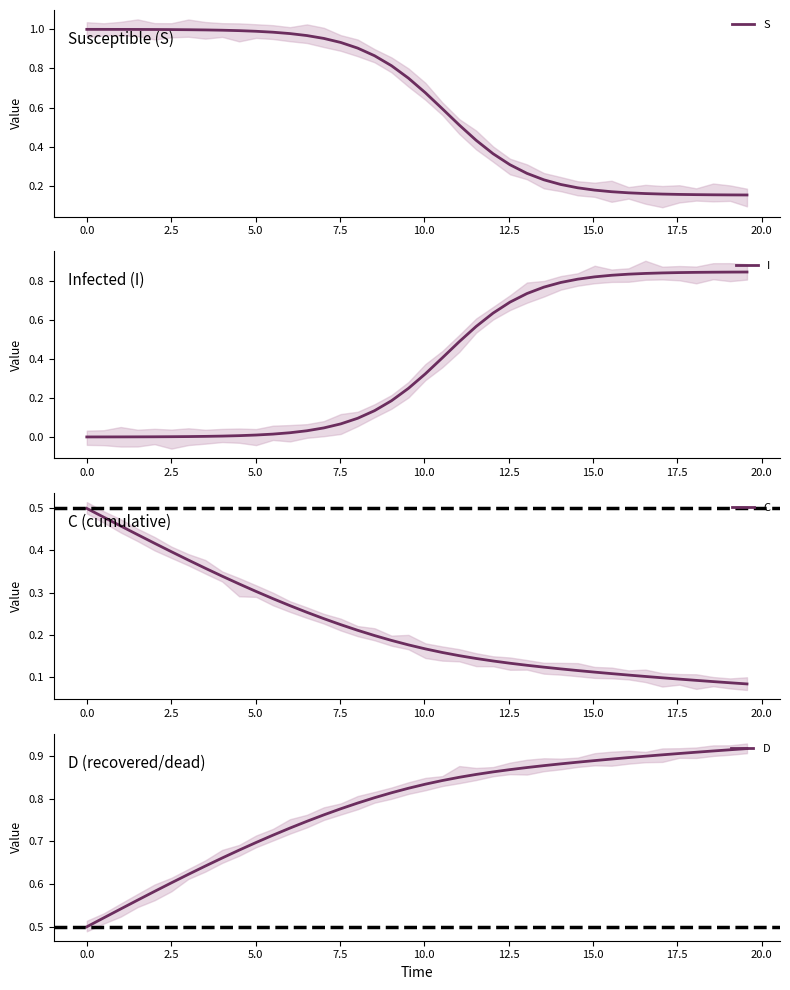

What is the total value across all series at 2.5?

2.0